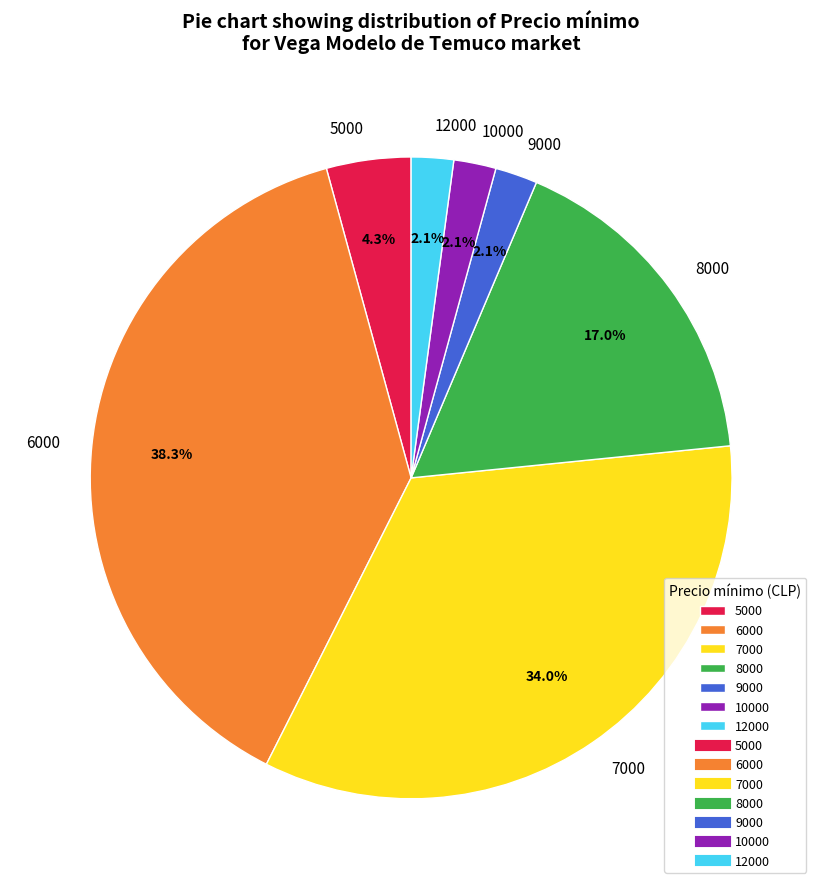

Does 7000 represent more than half of the total?

No